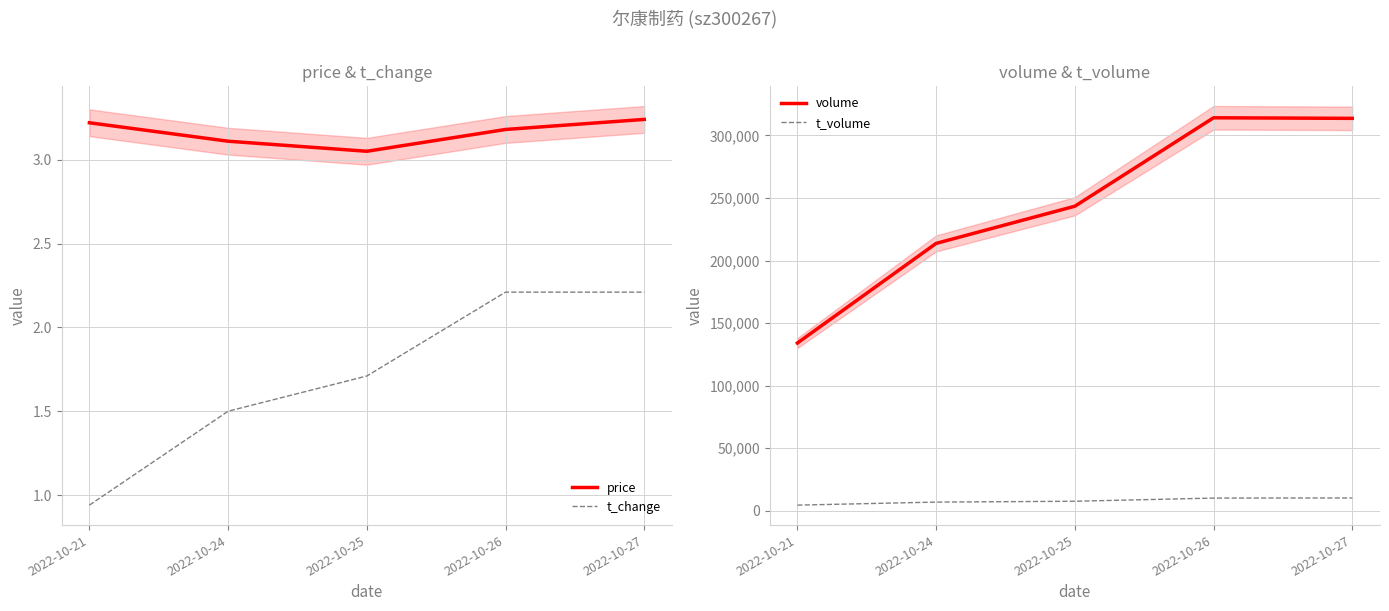

Which series changed the most between 2022-10-24 and 2022-10-26?

volume